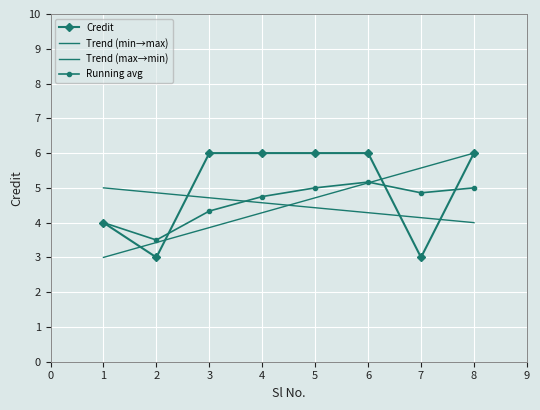

True or false: there are more than 2 points higher than both neighbors.

False